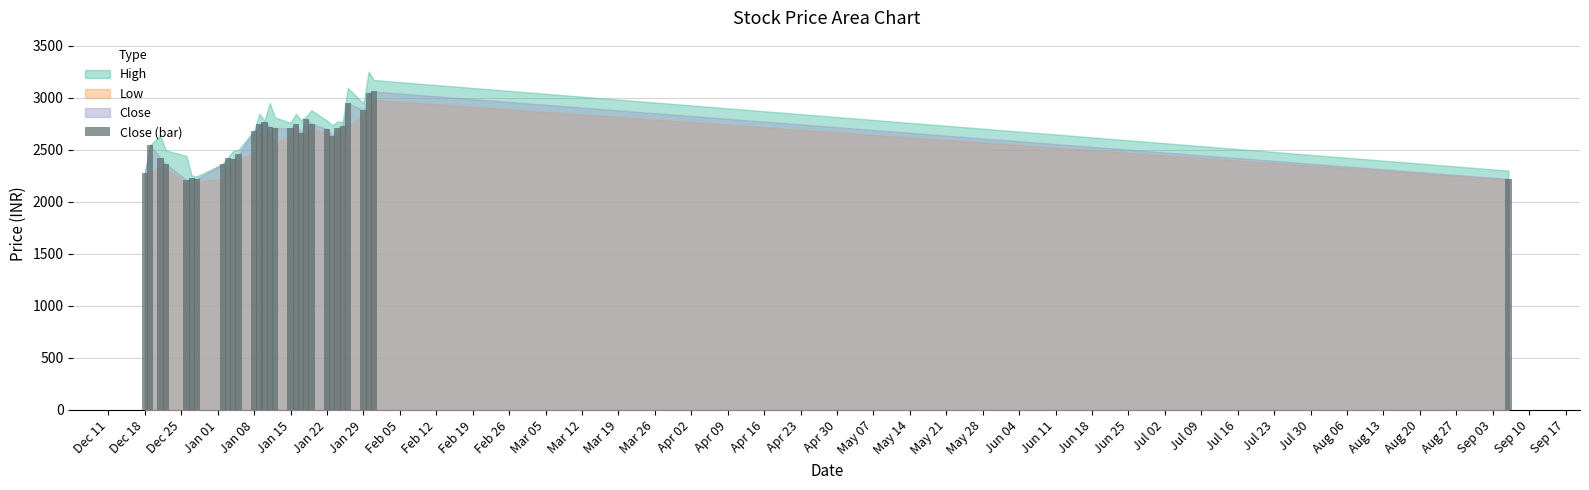

How many bars are there in total?

30